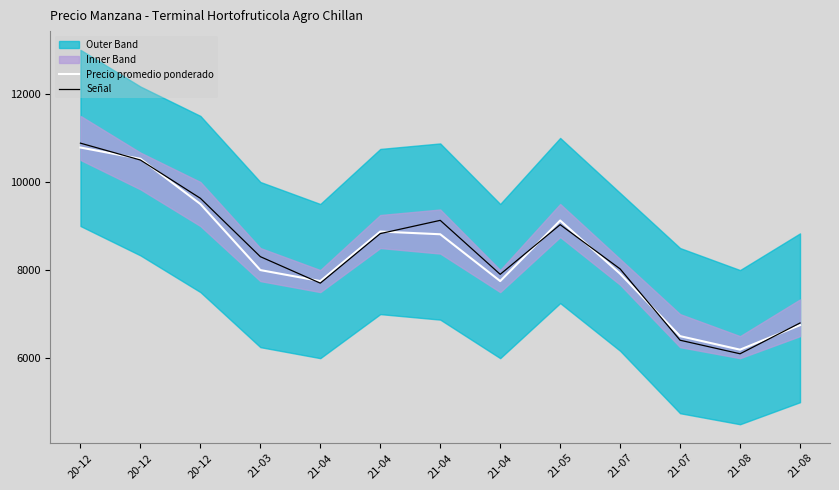

What is the total value across all series at 21-07?

15942.5